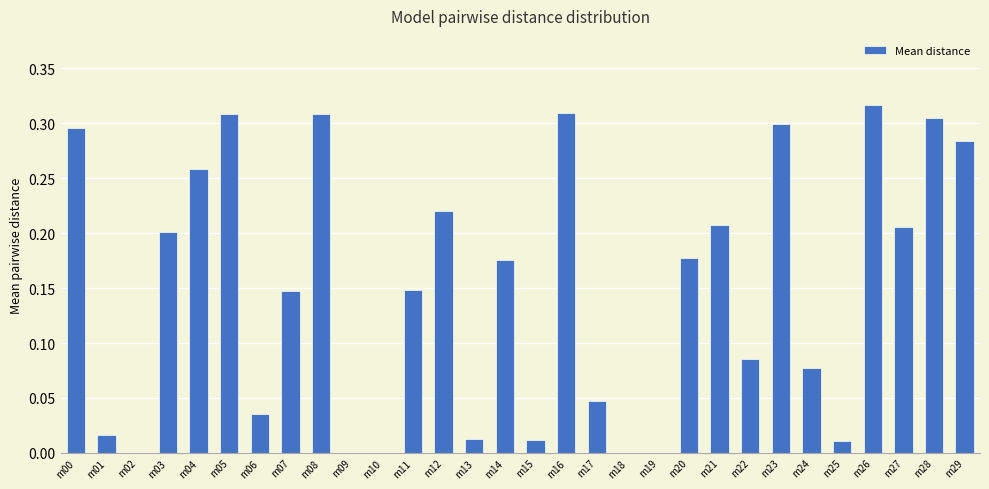

True or false: the data shows -0.2 at m19.

False